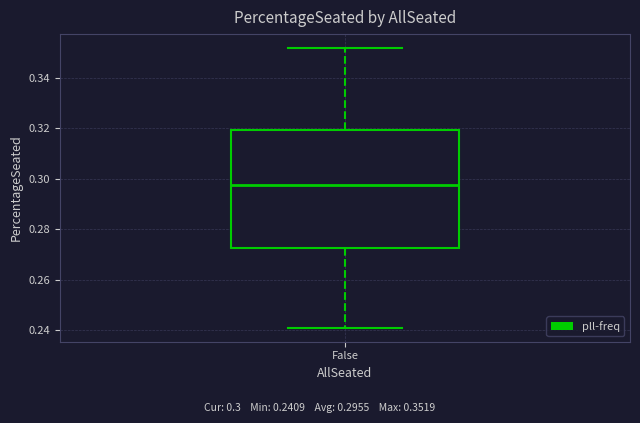

Read this box plot against the y-axis: the position of the median line, the range covered by the box, and the ends of both whiskers. The values are not printed on the chart, so give them approximately, as read against the axis.

median 0.298, box 0.272 to 0.320, whiskers 0.240 to 0.352